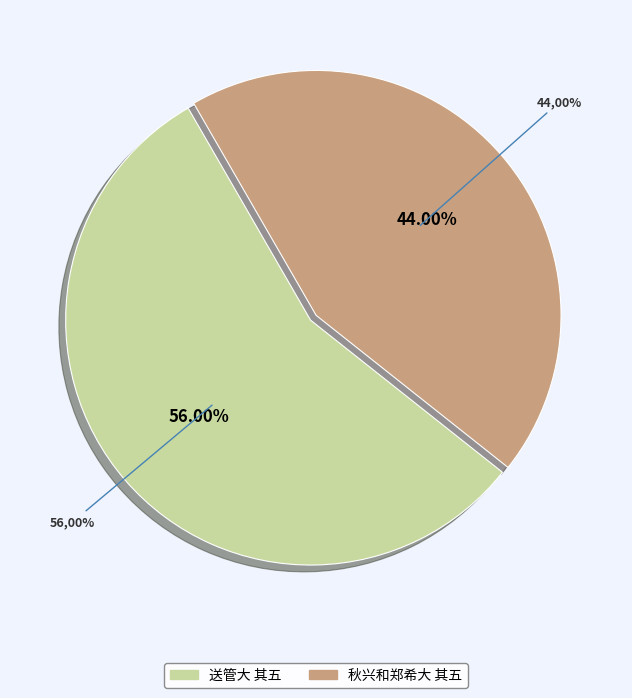

To the nearest percent, what is the difference between the 秋兴和郑希大 其五 and 送管大 其五 slice percentages?

12%